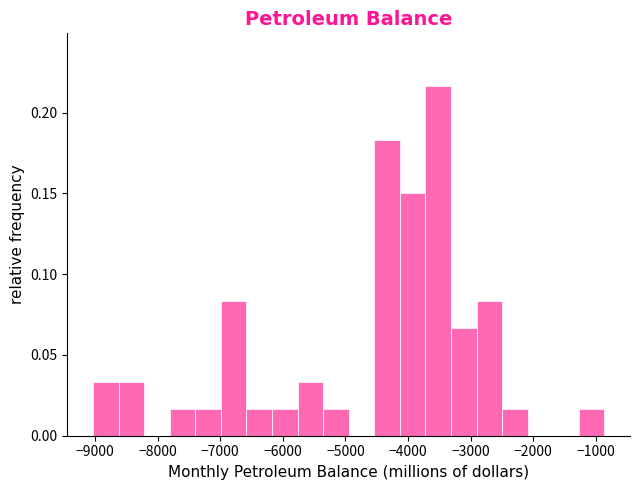

What is the height of the bar covering -7400 to -7000 on the x-axis? Neither the bar edges nor the heights are printed on the chart, so give them approximately, as read against the axes.

0.015